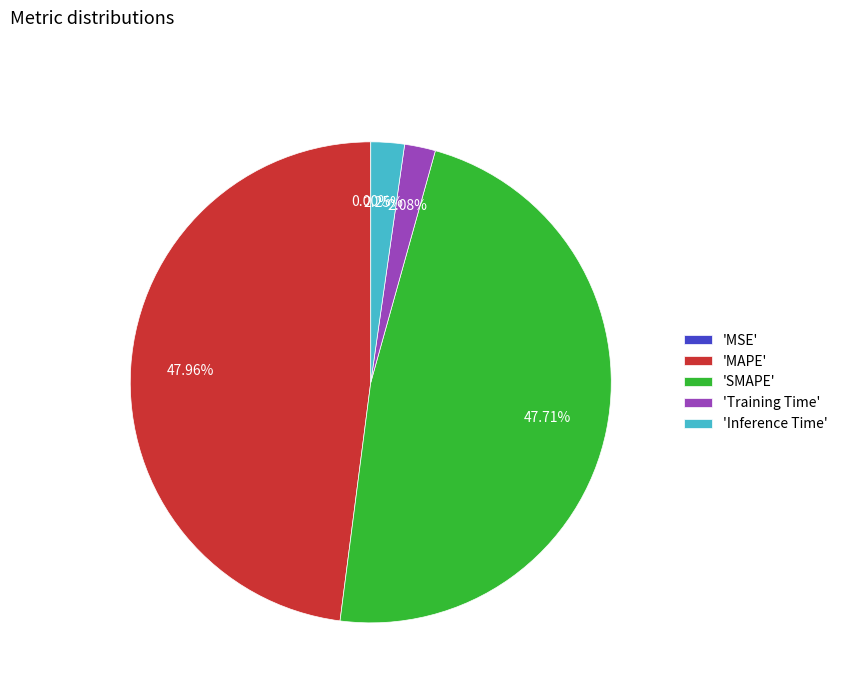

Does any single category account for the majority?

No